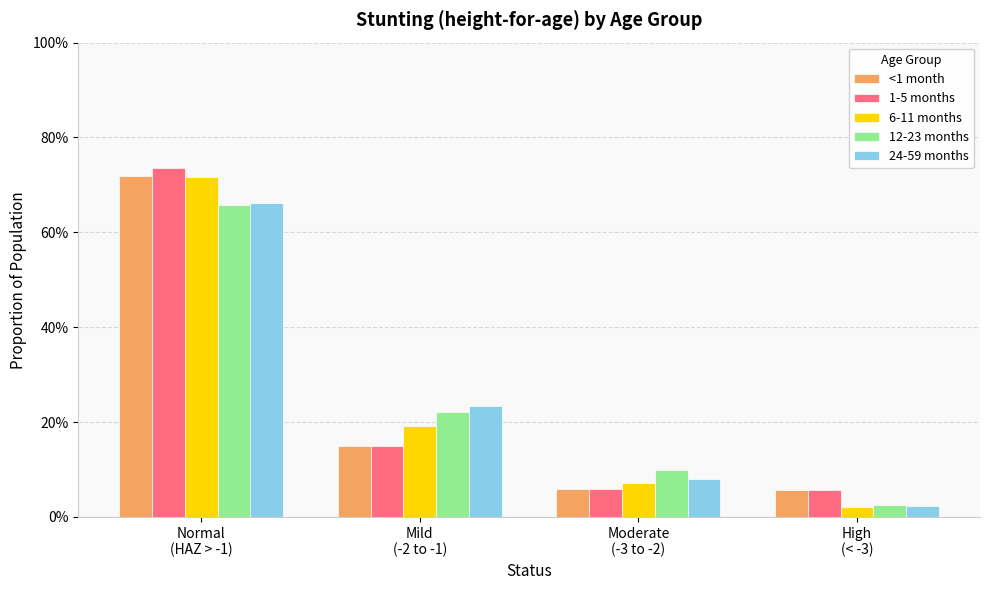

What position from the right is High
(< -3)?

1